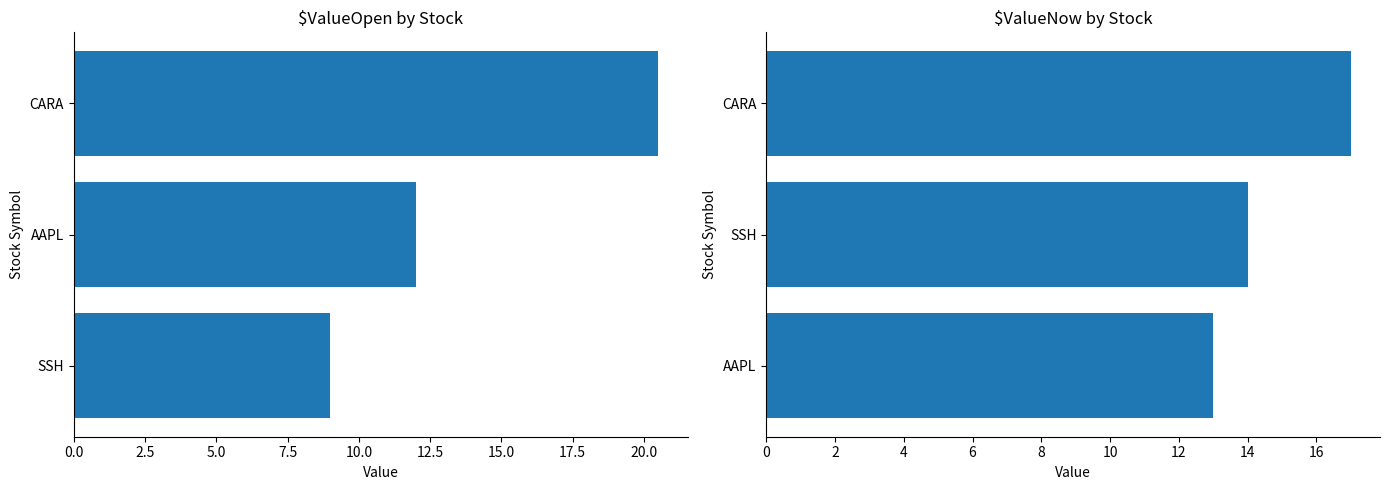

Is the value of $ValueOpen at 0.0 greater than the value of $ValueNow at 0.0?

No